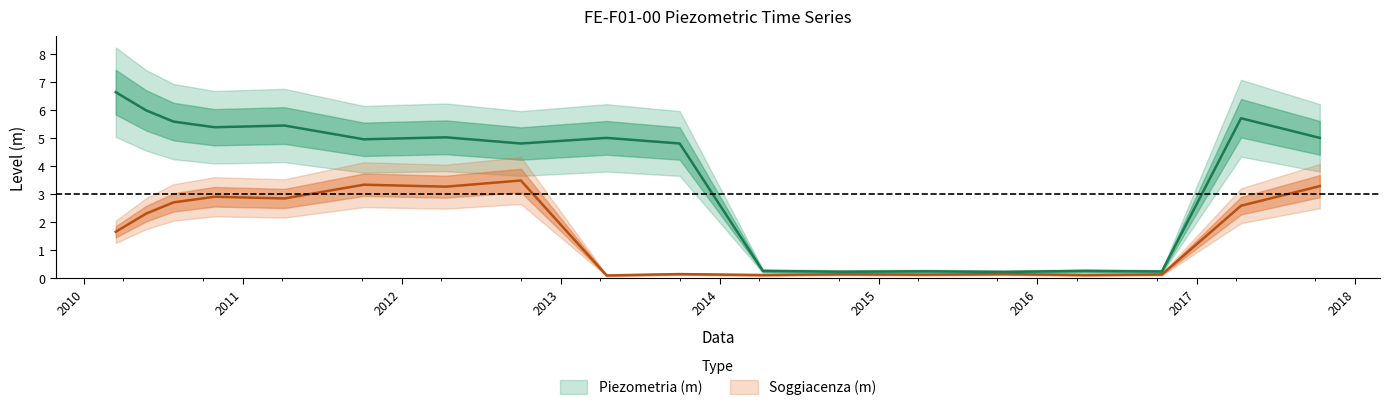

What is the difference between the maximum and minimum values in the piezometria series?

6.4